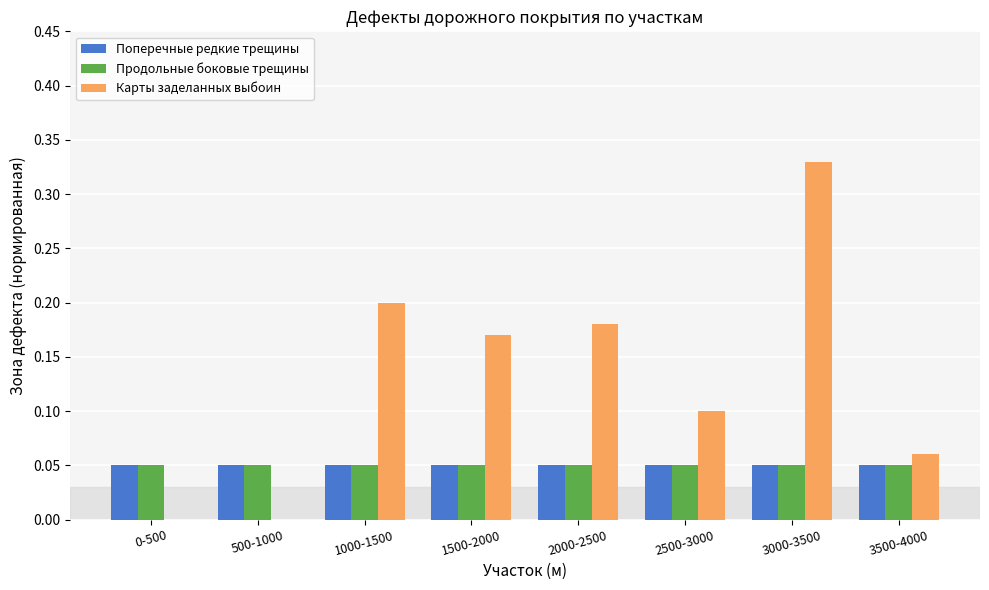

Which series changed the most between 2500-3000 and 3500-4000?

Карты заделанных выбоин